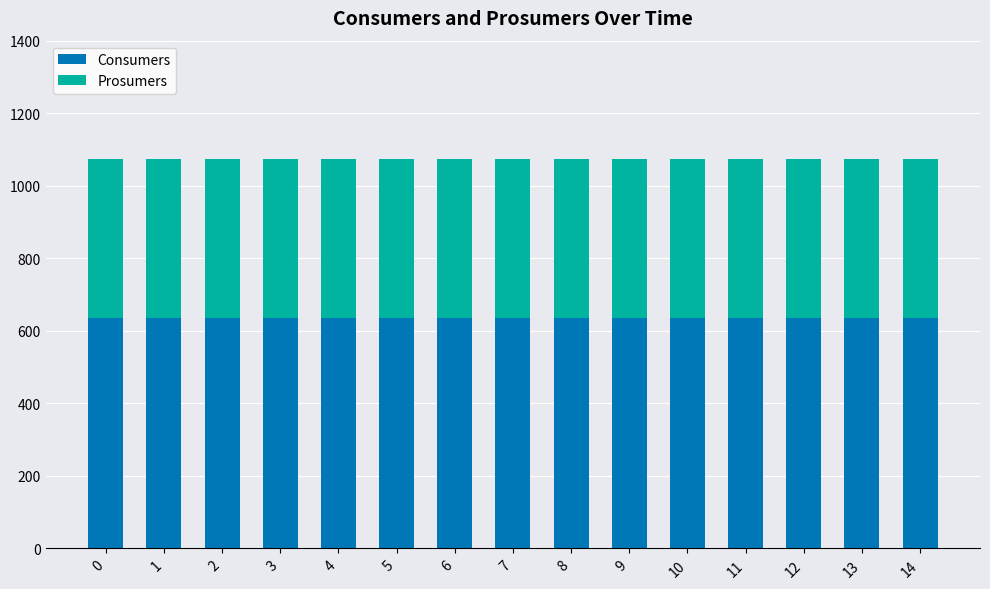

What is the sum of all Consumers values?

9525